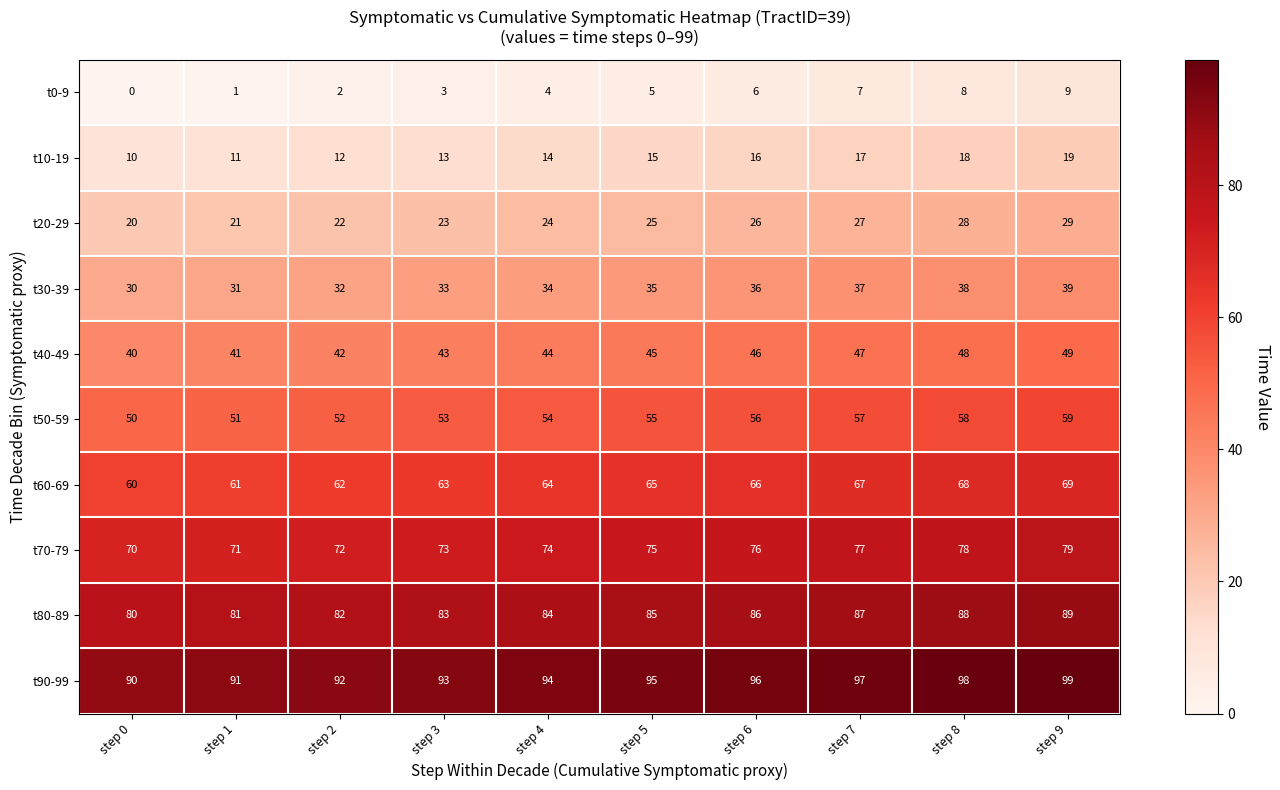

What is the maximum value shown in the chart?

99